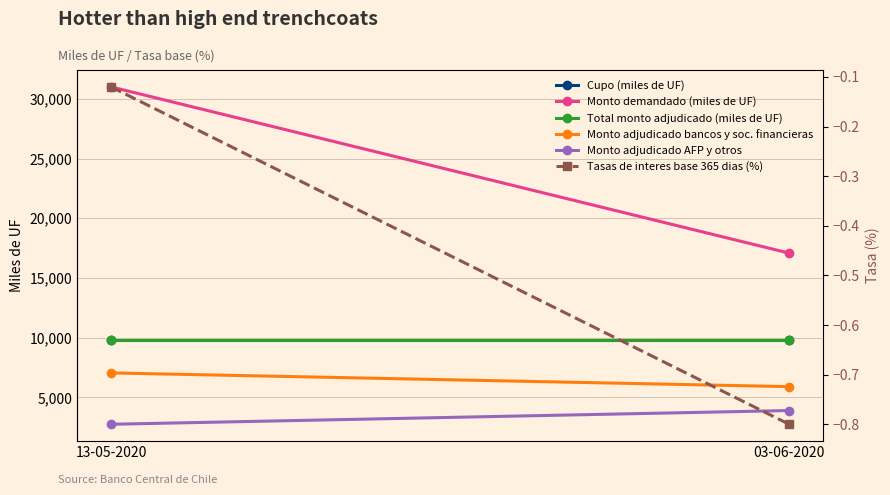

Which series has the widest spread of values?

Monto demandado (miles de UF)